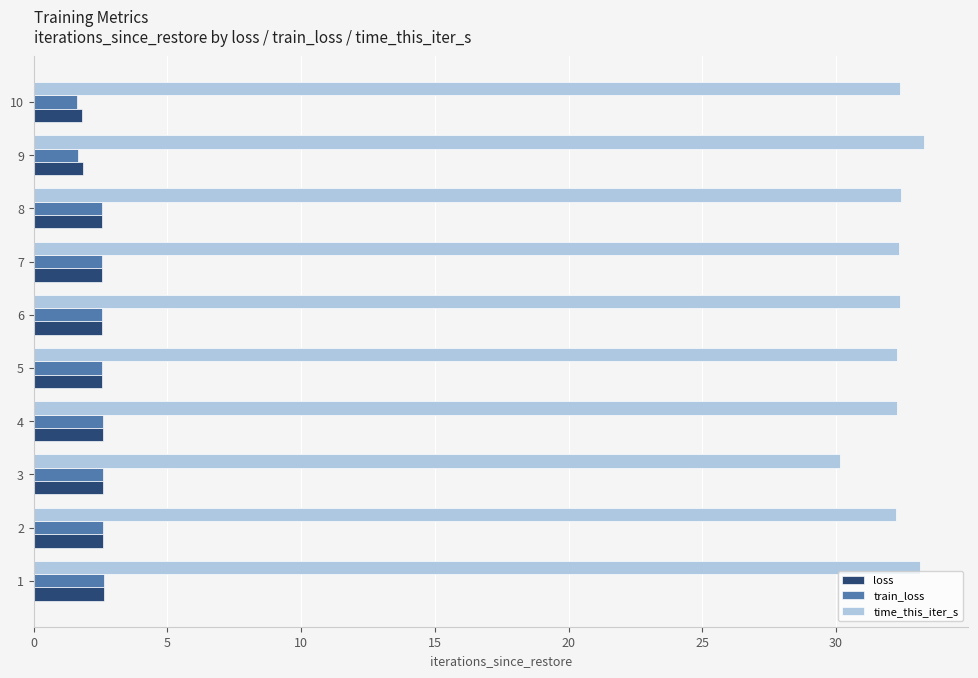

How many distinct data groups are displayed?

3